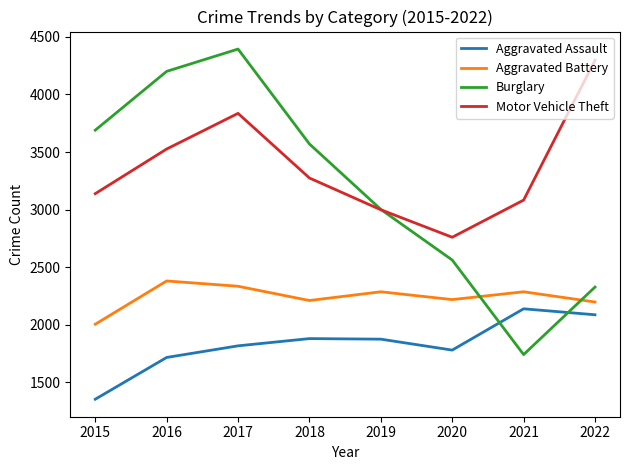

True or false: Aggravated Assault and Aggravated Battery cross at least once.

False